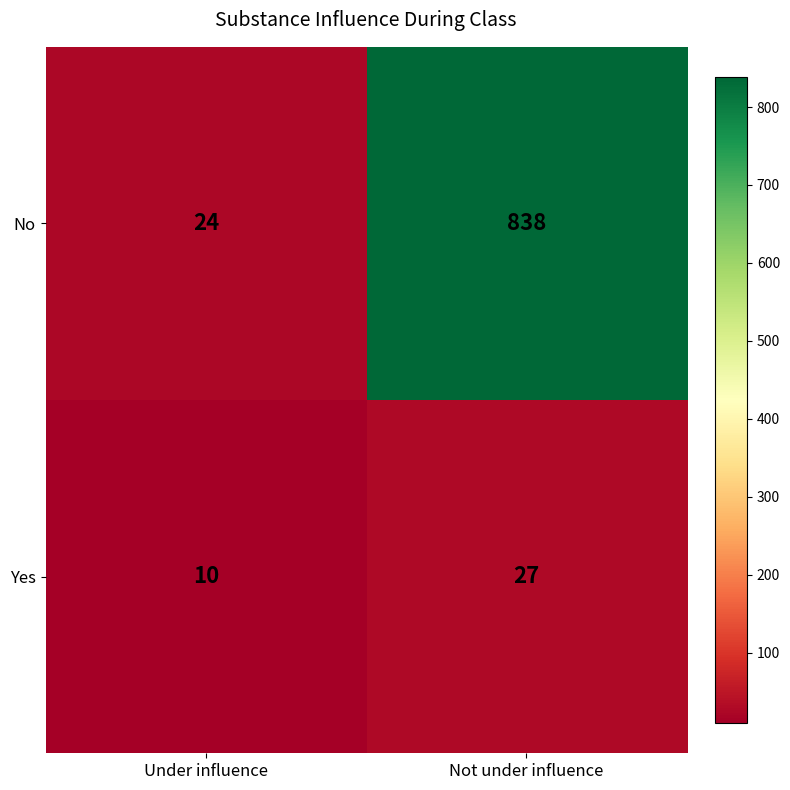

How many categories are shown in the chart?

2